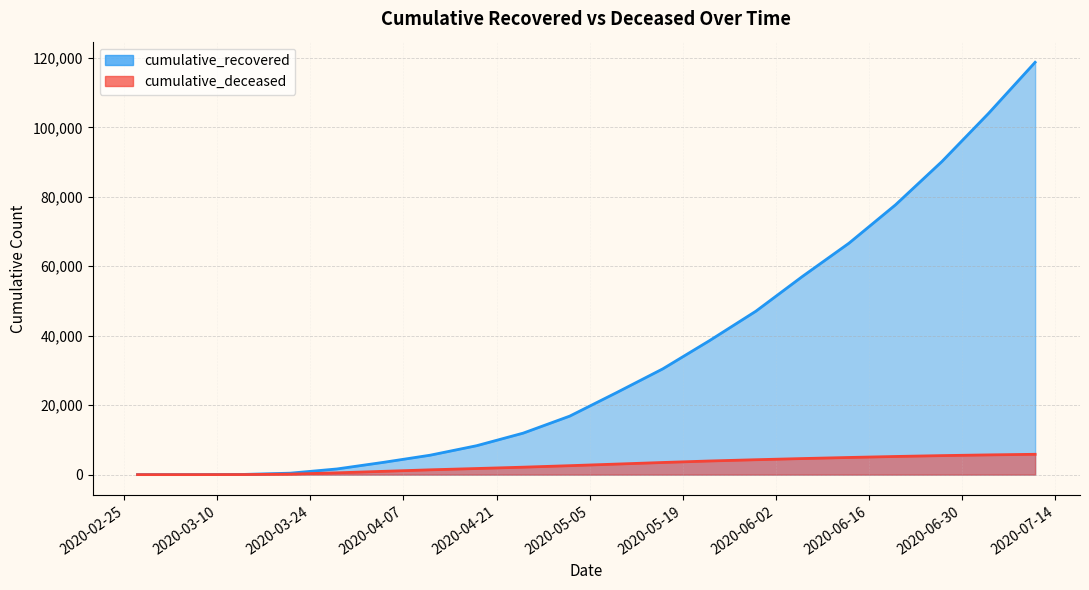

How many values in the cumulative_deceased series are below 3033?

10